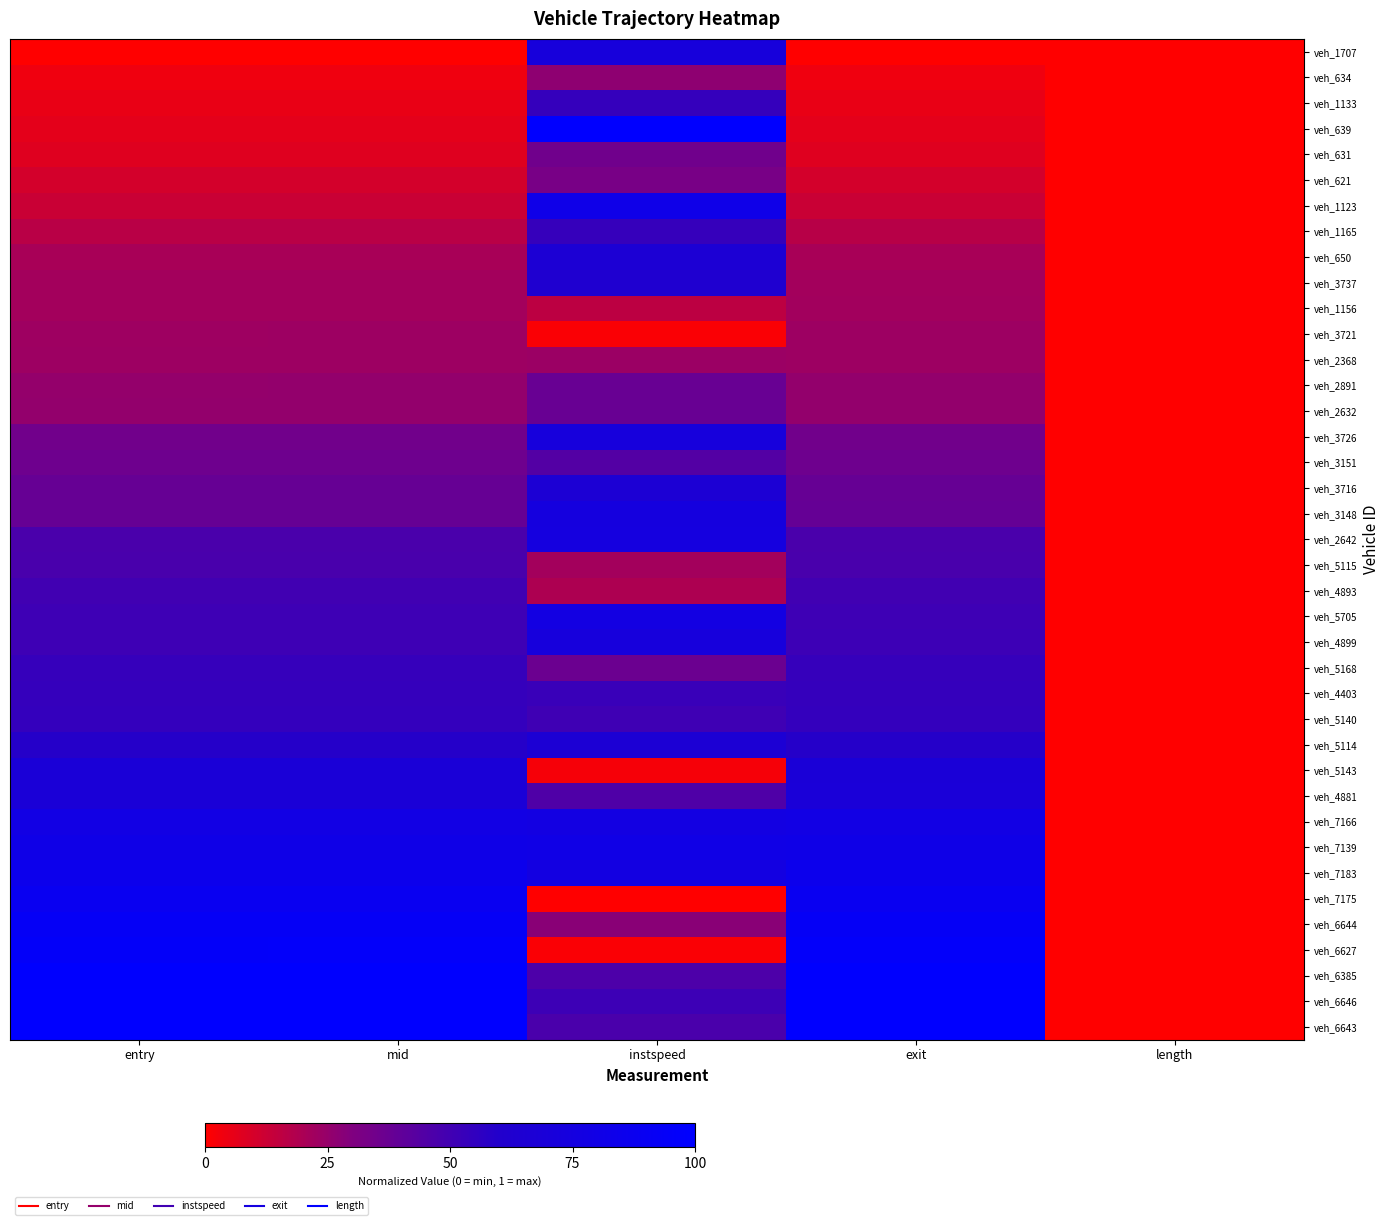

Reading right to left, list all the values displayed in this chart.

veh_1707: length=0.0	exit=0.0	instspeed=0.7	mid=0.0	entry=0.0
veh_634: length=0.0	exit=0.0	instspeed=0.3	mid=0.0	entry=0.0
veh_1133: length=0.0	exit=0.1	instspeed=0.5	mid=0.1	entry=0.1
veh_639: length=0.0	exit=0.1	instspeed=1.0	mid=0.1	entry=0.1
veh_631: length=0.0	exit=0.1	instspeed=0.4	mid=0.1	entry=0.1
veh_621: length=0.0	exit=0.1	instspeed=0.3	mid=0.1	entry=0.1
veh_1123: length=0.0	exit=0.1	instspeed=0.8	mid=0.1	entry=0.1
veh_1165: length=0.0	exit=0.2	instspeed=0.5	mid=0.2	entry=0.2
veh_650: length=0.0	exit=0.2	instspeed=0.7	mid=0.2	entry=0.2
veh_3737: length=0.0	exit=0.2	instspeed=0.6	mid=0.2	entry=0.2
veh_1156: length=0.0	exit=0.2	instspeed=0.2	mid=0.2	entry=0.2
veh_3721: length=0.0	exit=0.2	instspeed=0.0	mid=0.2	entry=0.2
veh_2368: length=0.0	exit=0.2	instspeed=0.2	mid=0.2	entry=0.2
veh_2891: length=0.0	exit=0.3	instspeed=0.4	mid=0.3	entry=0.3
veh_2632: length=0.0	exit=0.3	instspeed=0.4	mid=0.3	entry=0.3
veh_3726: length=0.0	exit=0.3	instspeed=0.7	mid=0.3	entry=0.3
veh_3151: length=0.0	exit=0.4	instspeed=0.4	mid=0.4	entry=0.4
veh_3716: length=0.0	exit=0.4	instspeed=0.7	mid=0.4	entry=0.4
veh_3148: length=0.0	exit=0.4	instspeed=0.7	mid=0.4	entry=0.4
veh_2642: length=0.0	exit=0.5	instspeed=0.7	mid=0.5	entry=0.5
veh_5115: length=0.0	exit=0.5	instspeed=0.2	mid=0.5	entry=0.5
veh_4893: length=0.0	exit=0.5	instspeed=0.2	mid=0.5	entry=0.5
veh_5705: length=0.0	exit=0.5	instspeed=0.8	mid=0.5	entry=0.5
veh_4899: length=0.0	exit=0.5	instspeed=0.7	mid=0.5	entry=0.5
veh_5168: length=0.0	exit=0.5	instspeed=0.4	mid=0.5	entry=0.5
veh_4403: length=0.0	exit=0.5	instspeed=0.5	mid=0.5	entry=0.5
veh_5140: length=0.0	exit=0.5	instspeed=0.5	mid=0.5	entry=0.5
veh_5114: length=0.0	exit=0.6	instspeed=0.7	mid=0.6	entry=0.6
veh_5143: length=0.0	exit=0.7	instspeed=0.0	mid=0.7	entry=0.7
veh_4881: length=0.0	exit=0.7	instspeed=0.5	mid=0.7	entry=0.7
veh_7166: length=0.0	exit=0.8	instspeed=0.8	mid=0.8	entry=0.8
veh_7139: length=0.0	exit=0.8	instspeed=0.8	mid=0.8	entry=0.8
veh_7183: length=0.0	exit=0.9	instspeed=0.8	mid=0.9	entry=0.9
veh_7175: length=0.0	exit=0.9	instspeed=0.0	mid=0.9	entry=0.9
veh_6644: length=0.0	exit=0.9	instspeed=0.3	mid=0.9	entry=0.9
veh_6627: length=0.0	exit=1.0	instspeed=0.0	mid=1.0	entry=1.0
veh_6385: length=0.0	exit=1.0	instspeed=0.5	mid=1.0	entry=1.0
veh_6646: length=0.0	exit=1.0	instspeed=0.5	mid=1.0	entry=1.0
veh_6643: length=0.0	exit=1.0	instspeed=0.5	mid=1.0	entry=1.0